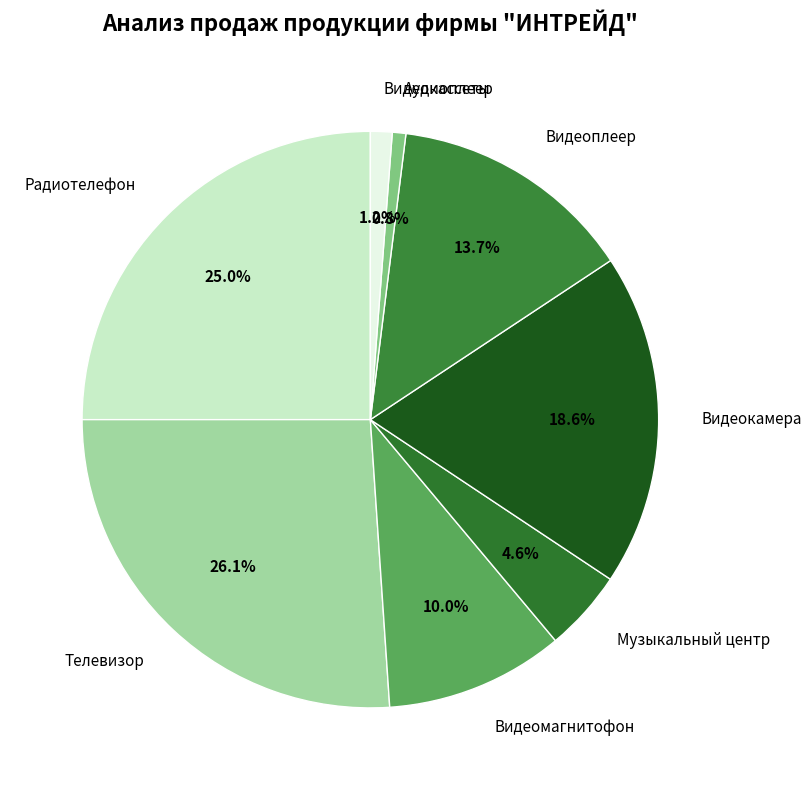

Is it true that Видеоплеер is 14% of the pie?

True